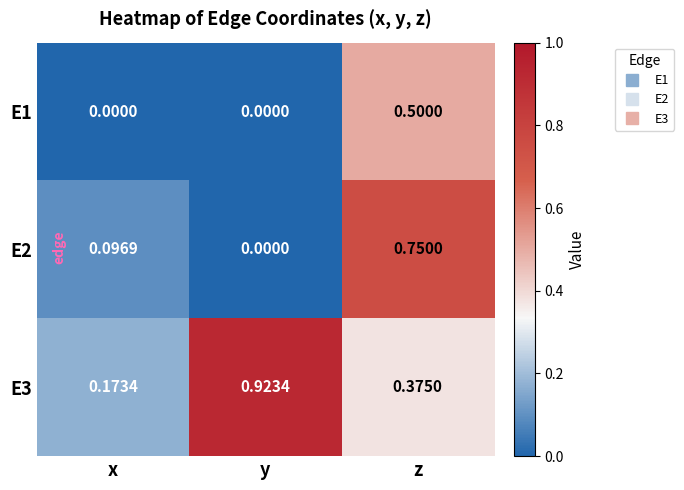

At which label is E2 closest to 0?

y